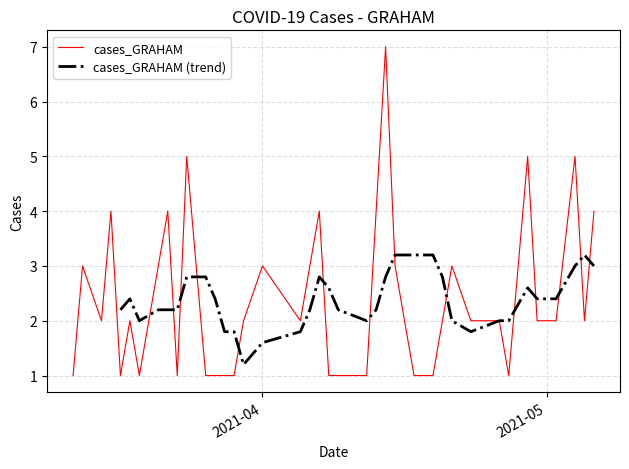

Count the values in the range 1 to 3.

30